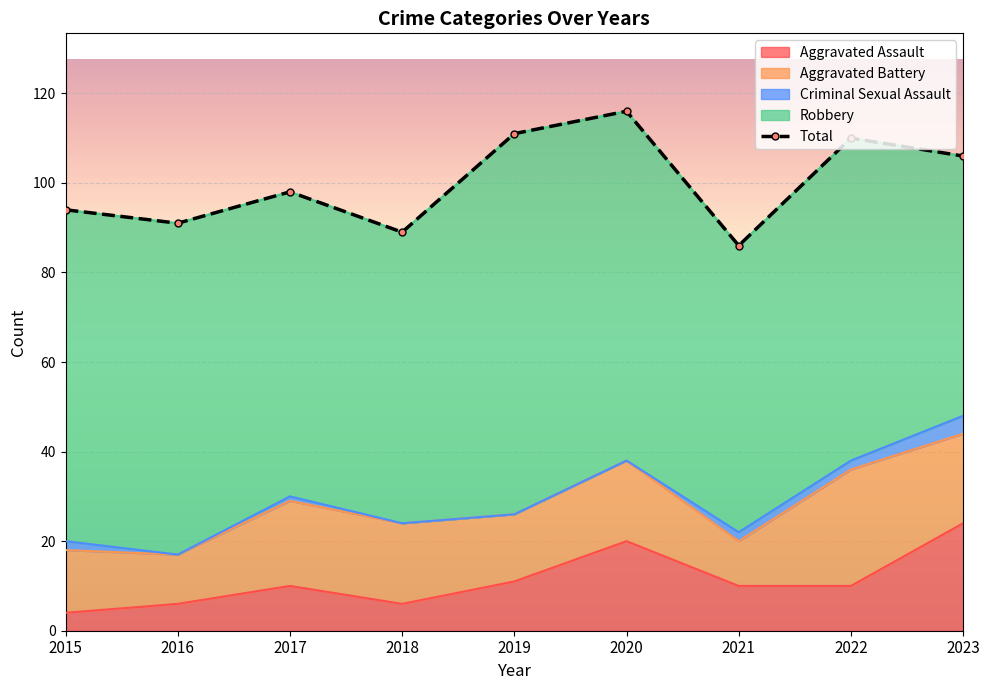

What is the difference between the second highest and second lowest values in the Criminal Sexual Assault series?

2